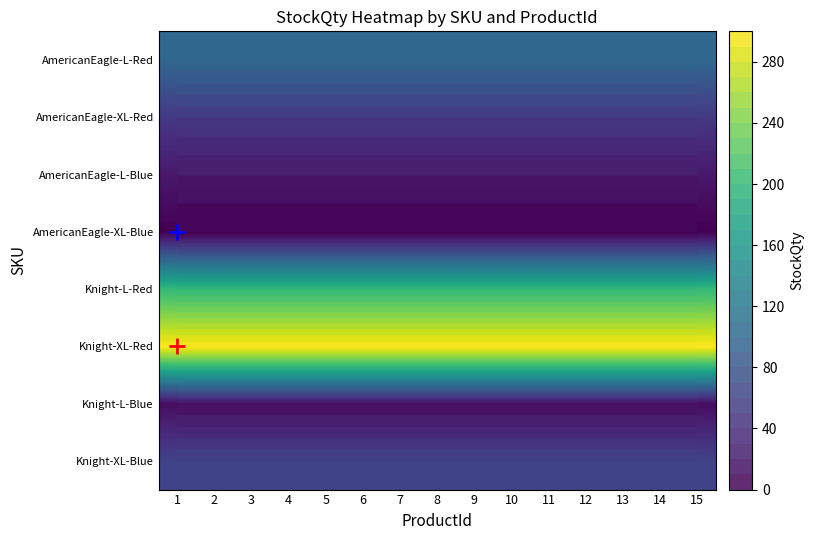

The Knight-XL-Red series shows 478 at 14. True or false?

False